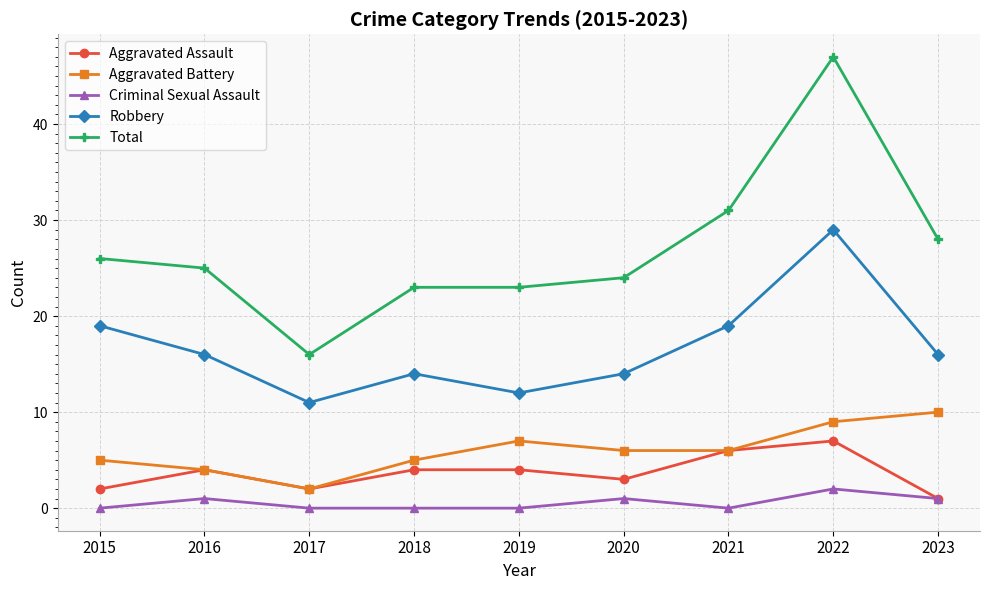

Does the chart display data point markers on the line(s)?

Yes